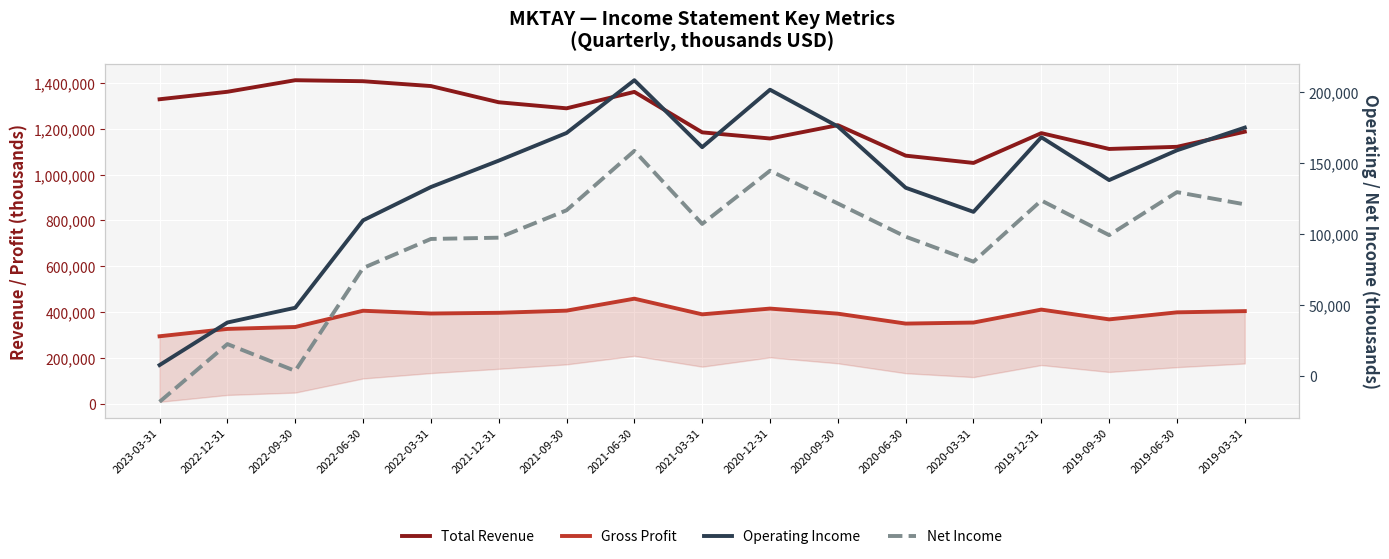

What is the difference between the highest and lowest values at 2022-09-30?

1409200